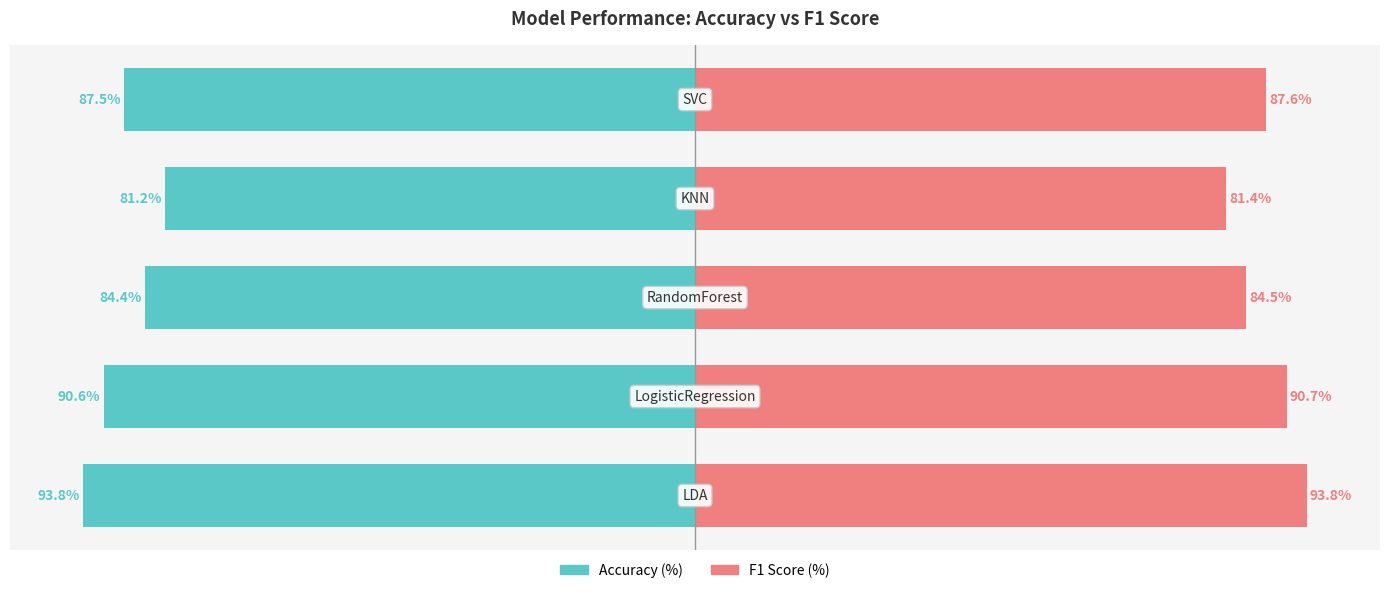

Which series changed the most between 1 and 4?

Accuracy (%)